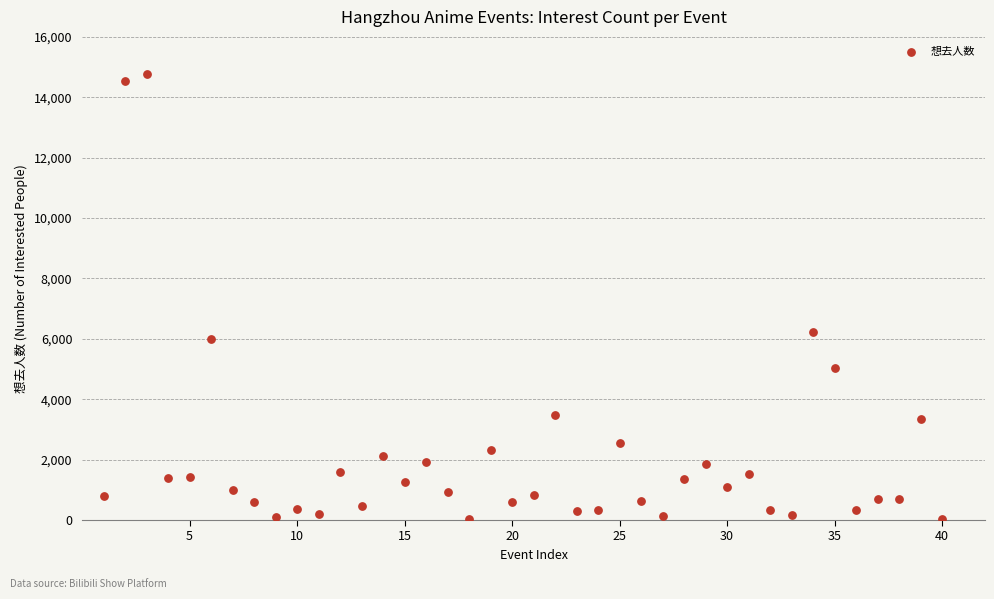

What Y value in the scatter plot is closest to 7400?

6219